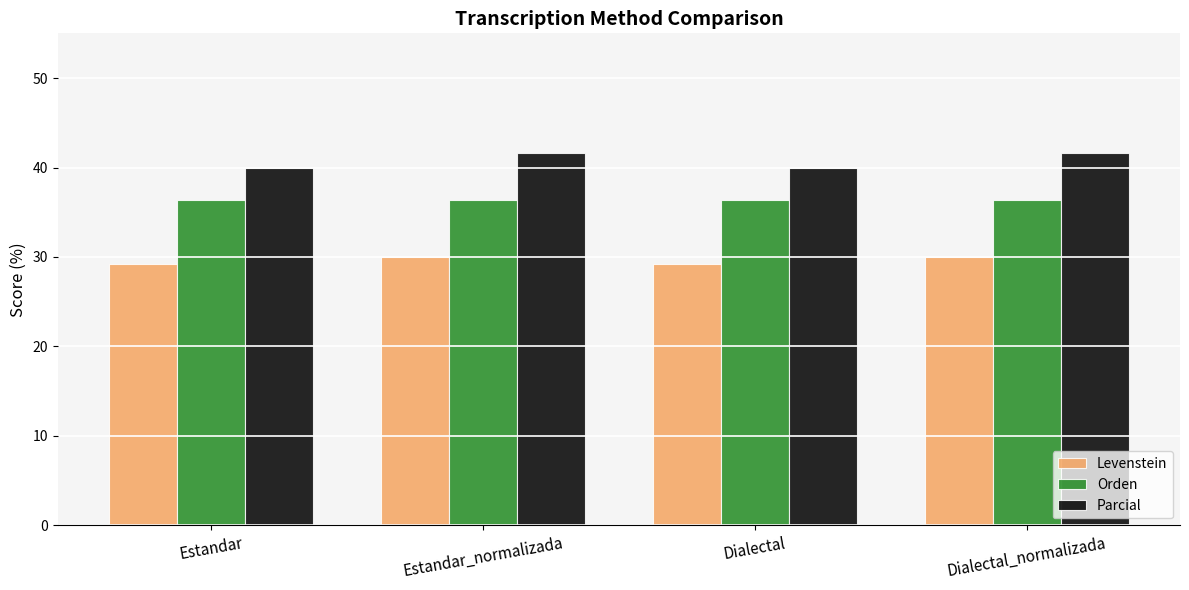

Rank the series at Estandar_normalizada from highest to lowest value.

Parcial, Orden, Levenstein